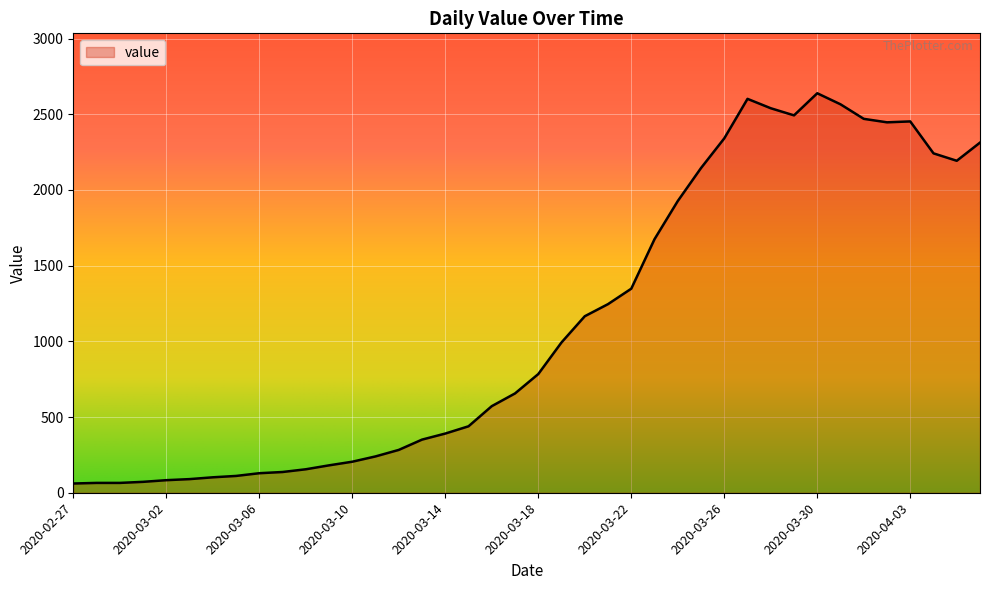

What is the greatest value displayed?

2639